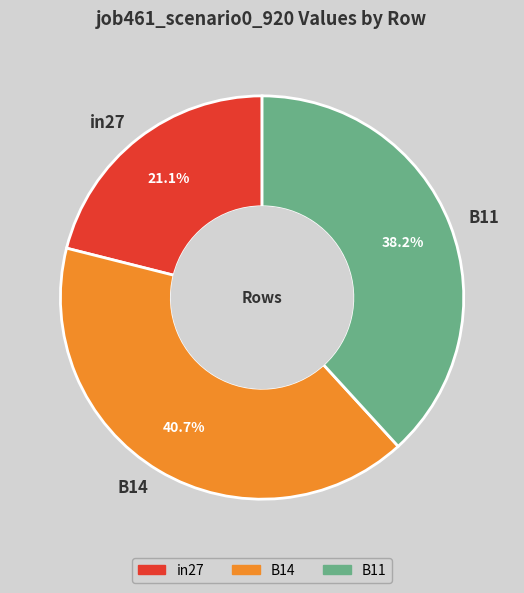

How many slices are in this pie chart?

3